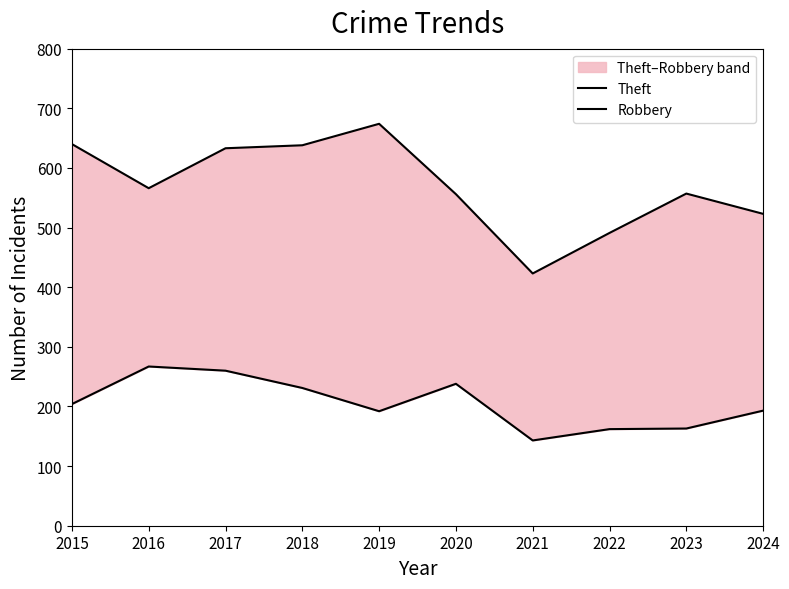

True or false: Theft and Robbery intersect in this chart.

False